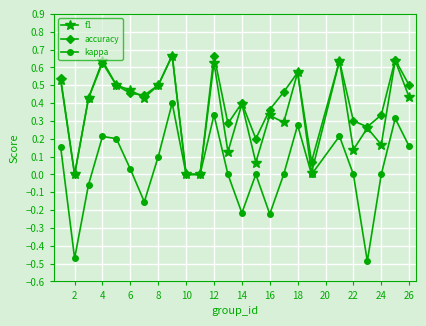

How many series are shown in this chart?

3